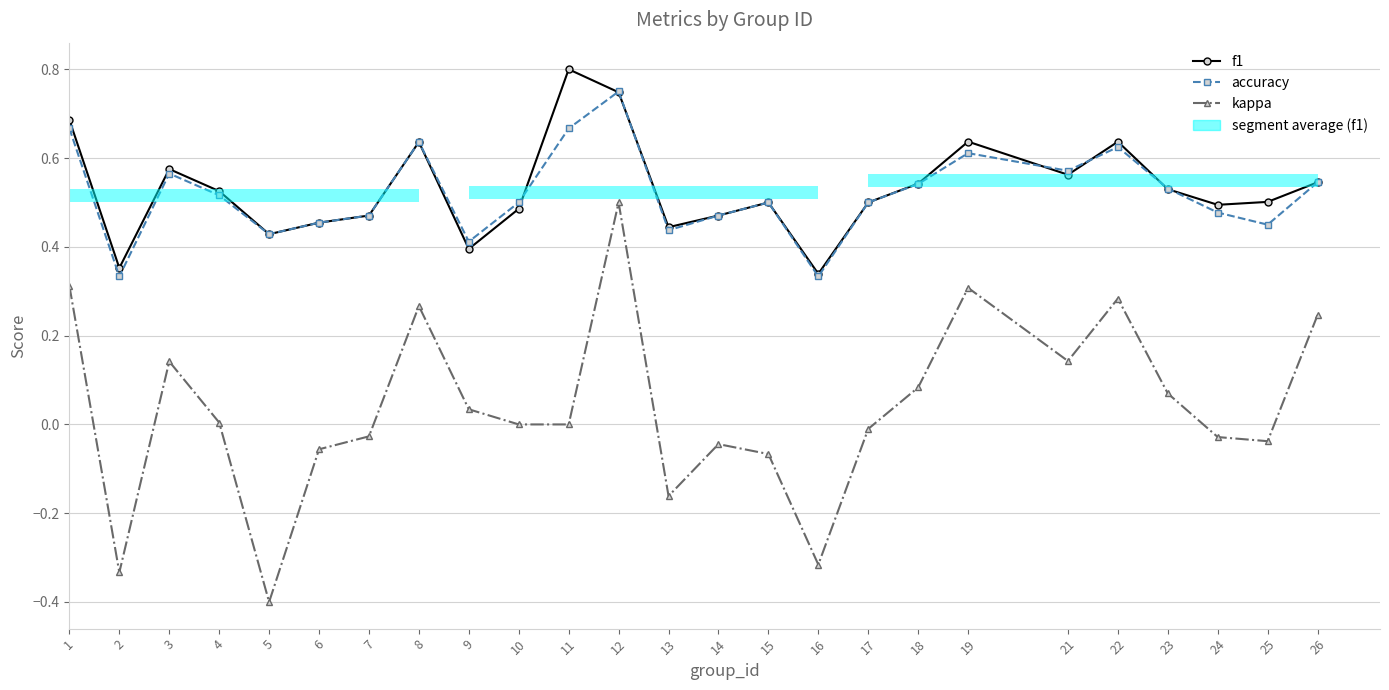

How many groups of bars are there?

25